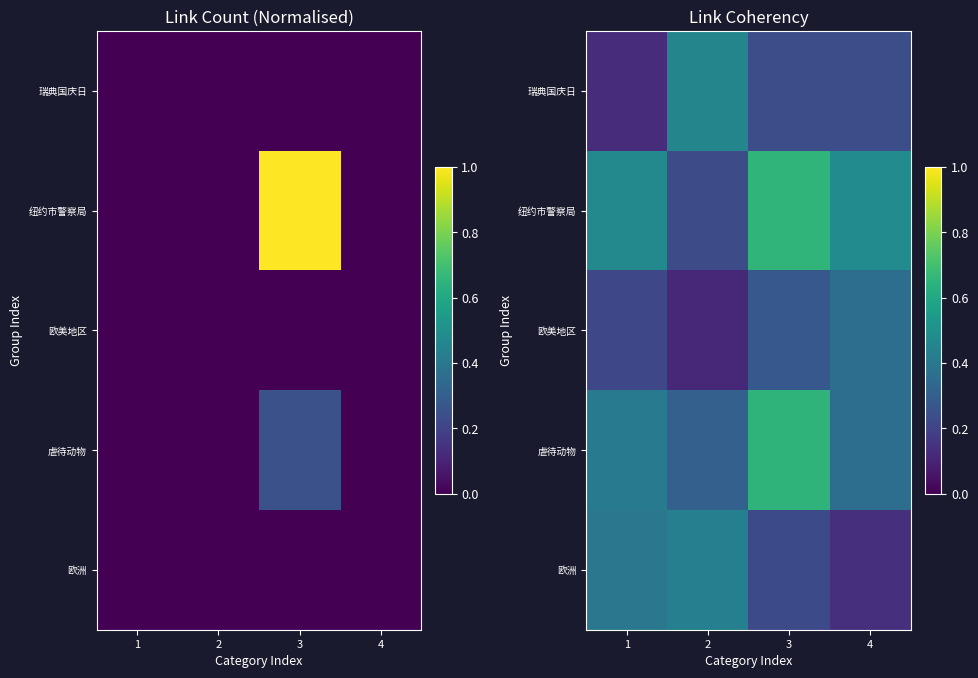

Which category has the highest value in the row_3 series?

3